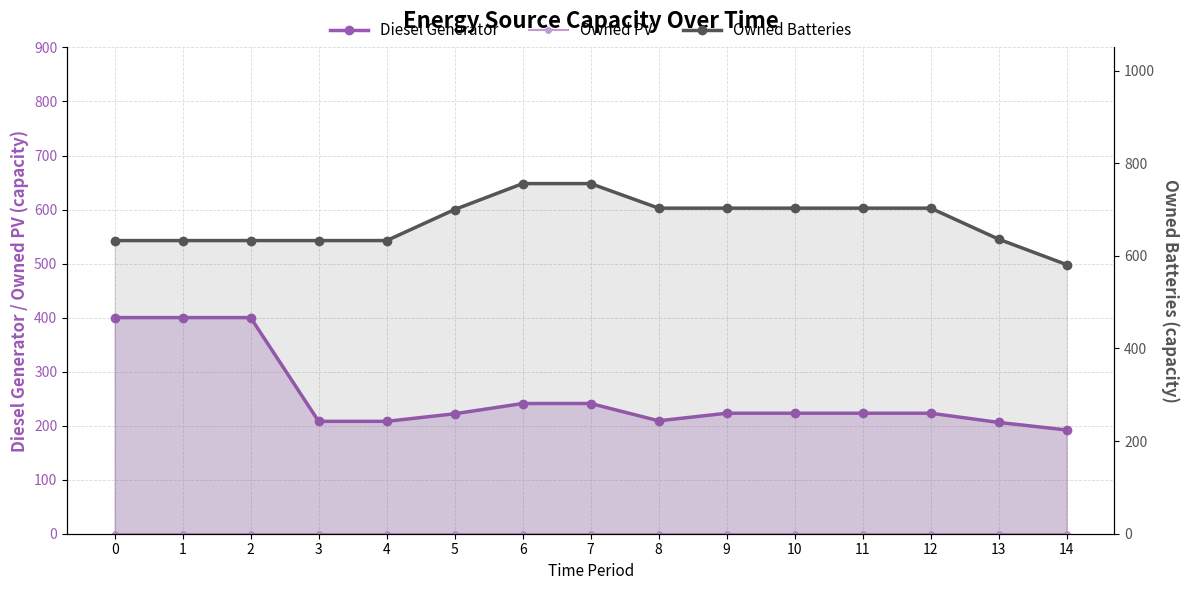

What is the difference between the highest and lowest values at 1?

633